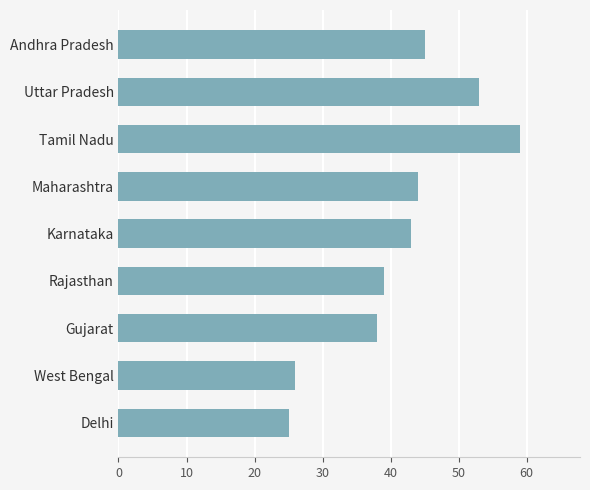

True or false: the data shows 45 at Andhra Pradesh.

True